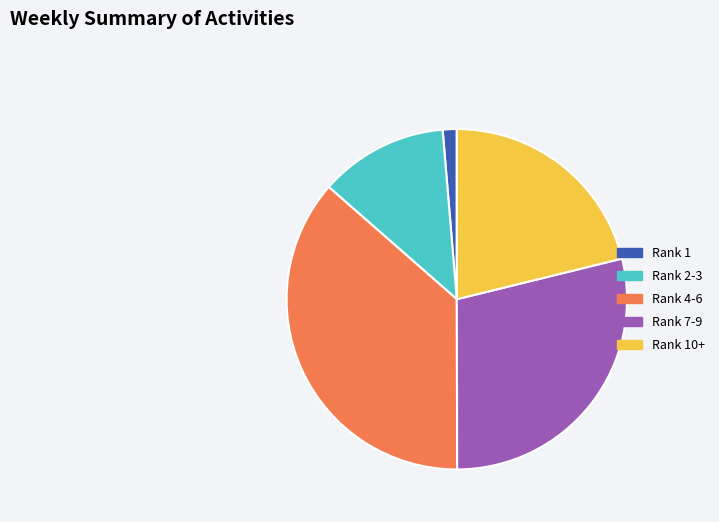

What is the smallest slice in the pie chart?

Rank 1